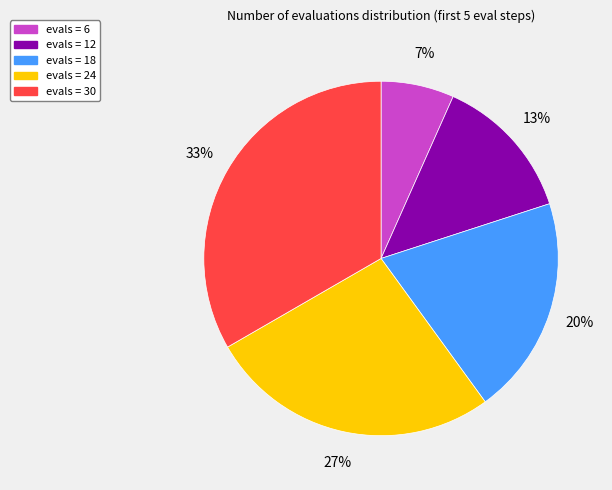

Which slice is the smallest?

evals = 6